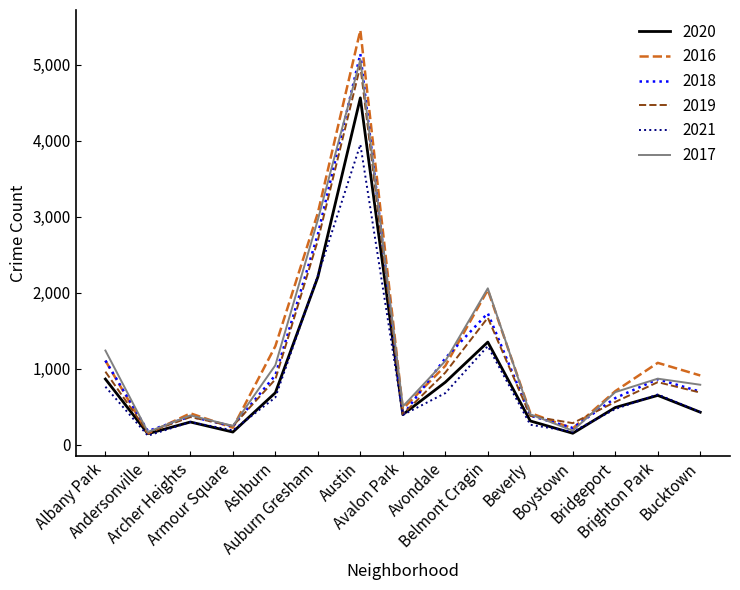

At which label does 2016 first exceed 913?

Albany Park